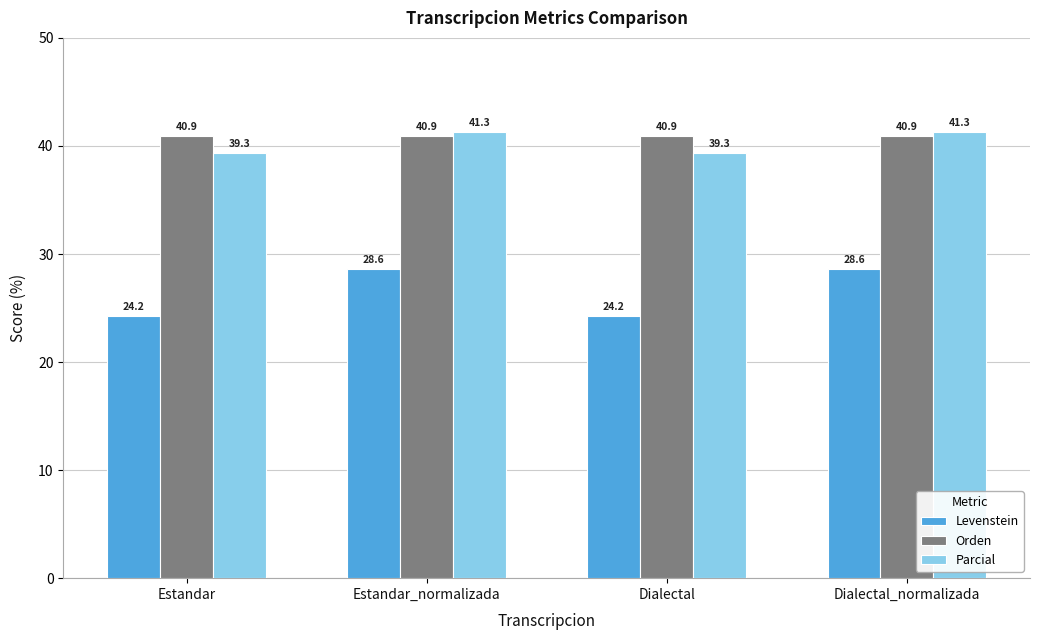

How many groups of bars are there?

4